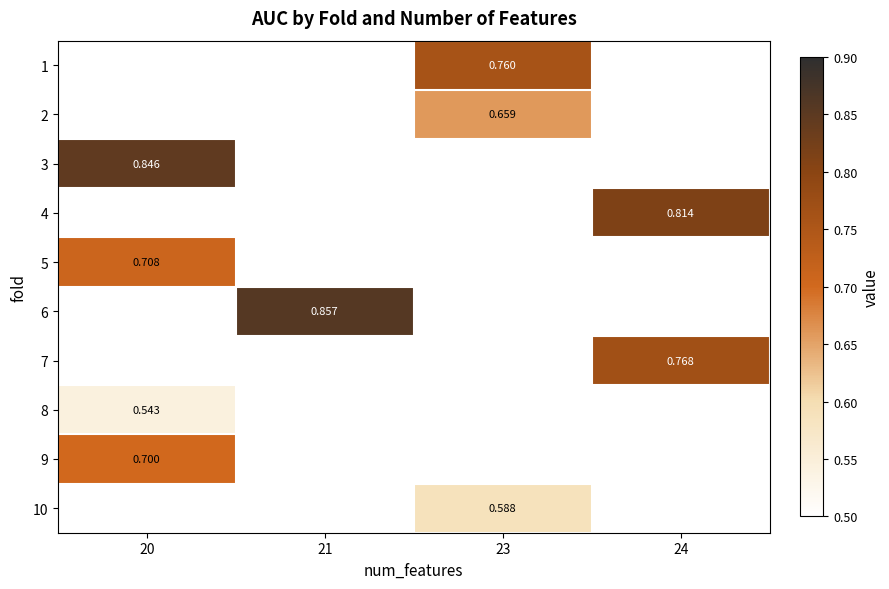

Is it true that 7 equals 0.2 at 24?

False